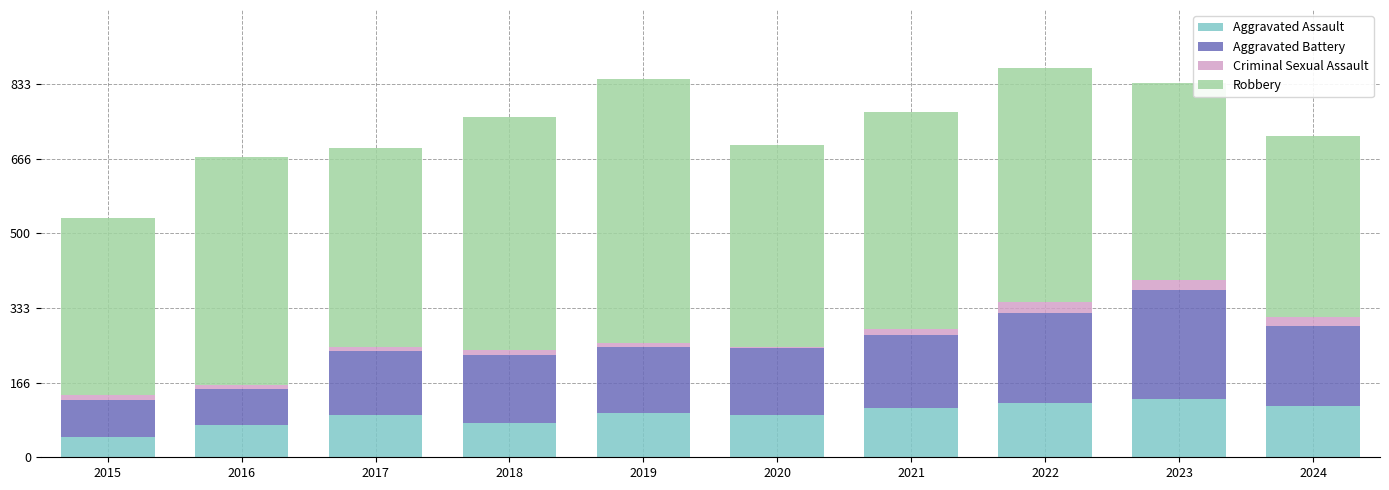

What are all the series names shown in the legend?

Aggravated Assault, Aggravated Battery, Criminal Sexual Assault, Robbery